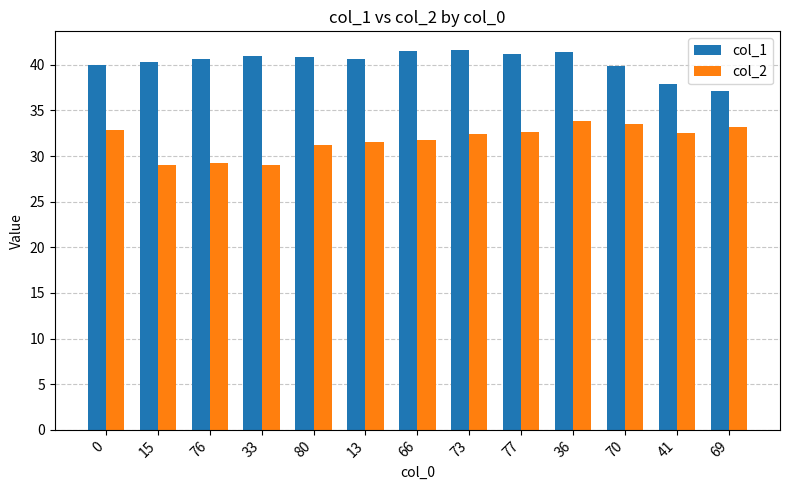

Which series has the largest total across all categories?

col_1